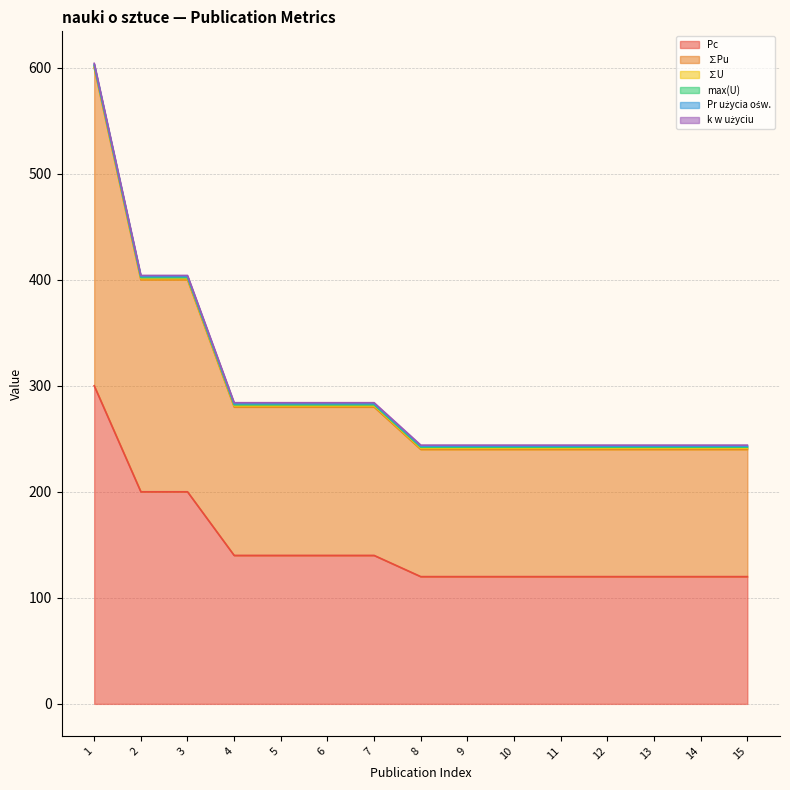

True or false: max(U) has more than 1 interior local peaks.

False